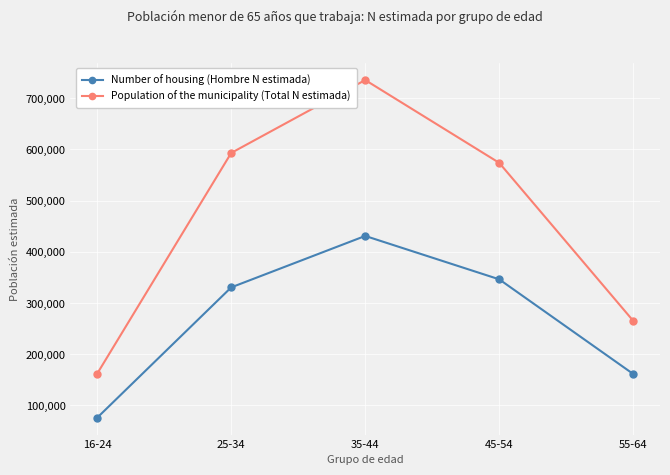

Read the Number of housing (Hombre N estimada) value at 25-34.

330673